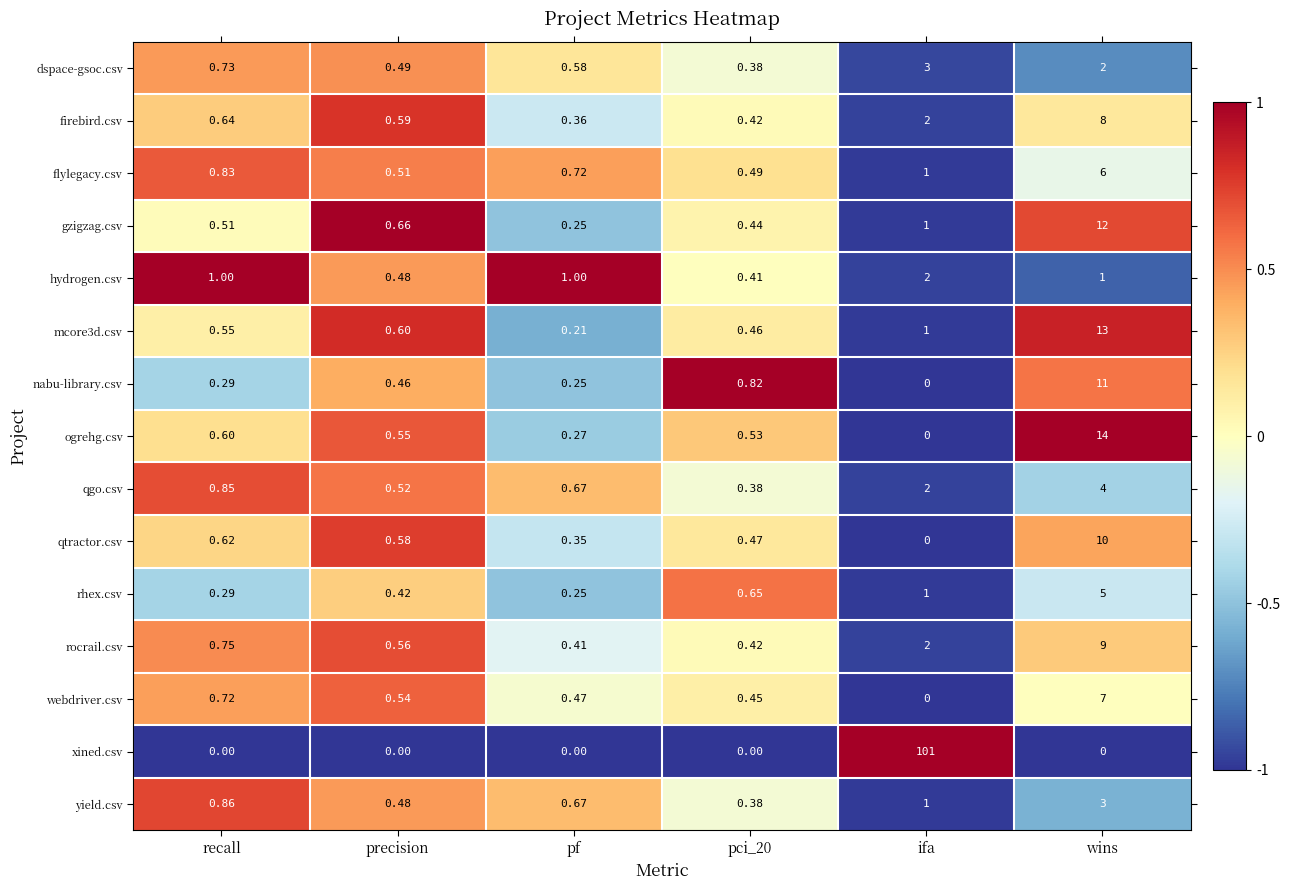

Which series has the widest spread of values?

xined.csv